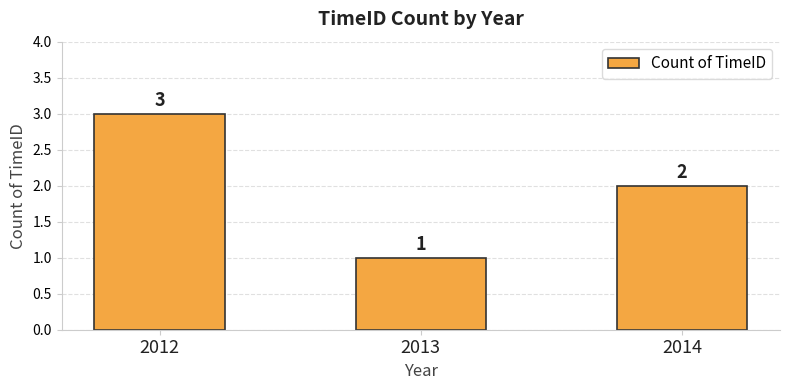

What is the average value?

2